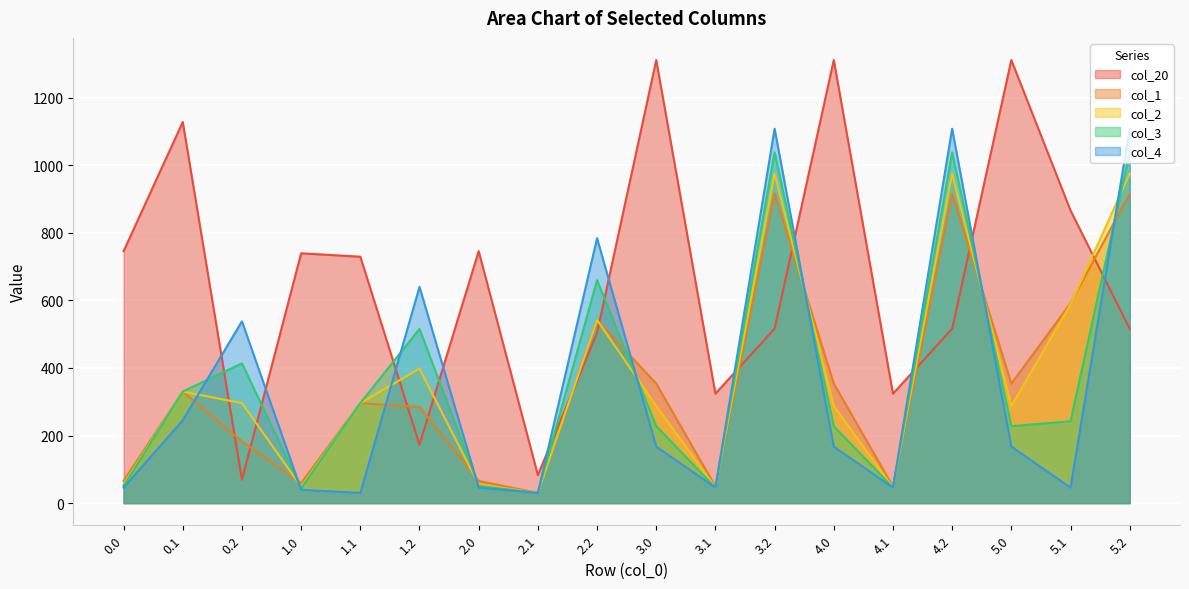

What is the difference between the maximum and minimum values in the col_1 series?

886.1